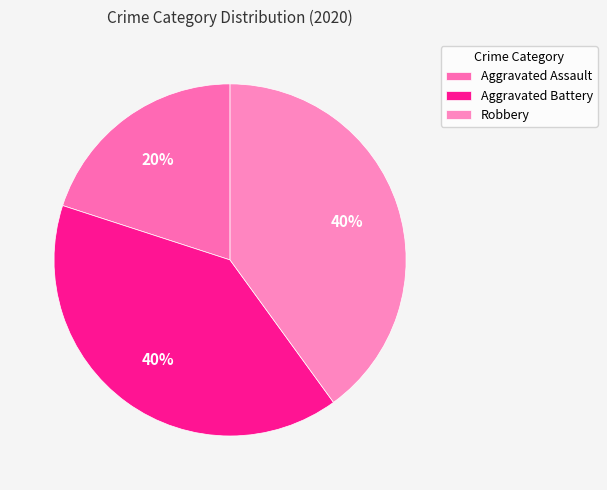

How many segments does this pie chart have?

3